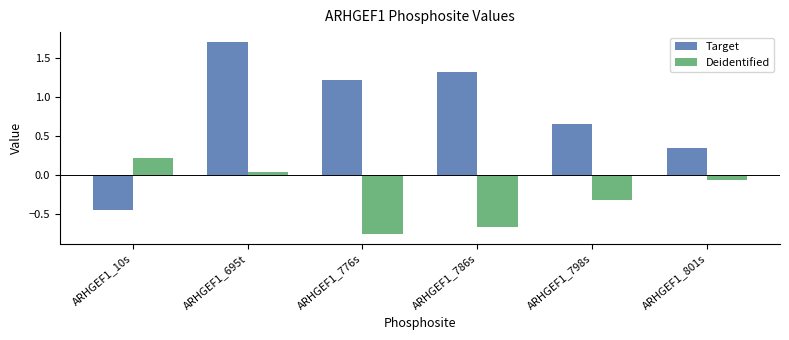

How many negative values does the Deidentified series have?

4